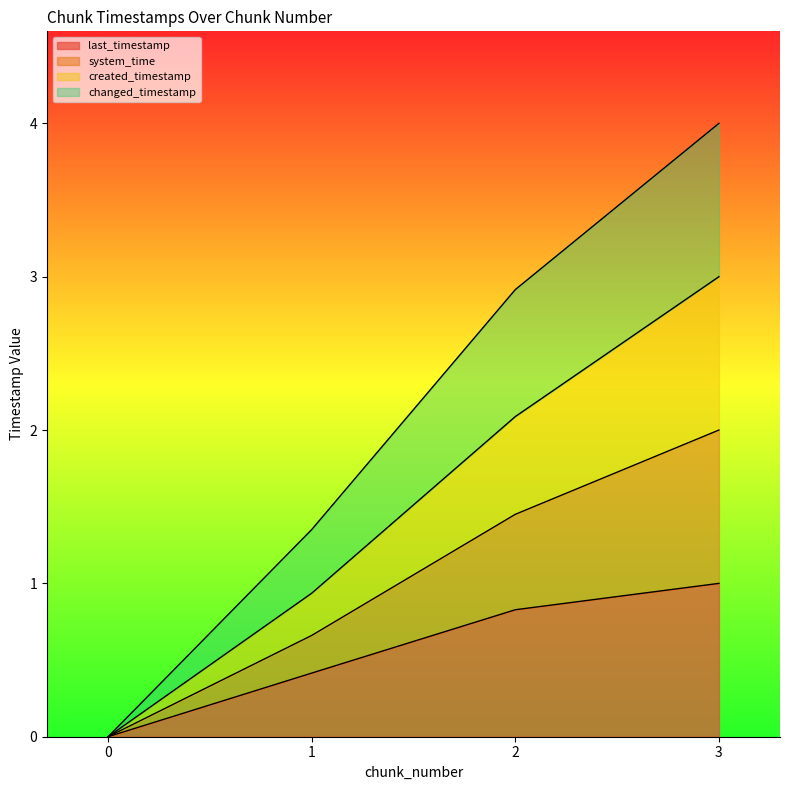

Reading right to left, extract all data points from this chart.

last_timestamp: 3=1.0	2=0.8	1=0.4	0=0.0
system_time: 3=3.0	2=2.1	1=0.9	0=0.0
created_timestamp: 3=2.0	2=1.5	1=0.7	0=0.0
changed_timestamp: 3=4.0	2=2.9	1=1.4	0=0.0